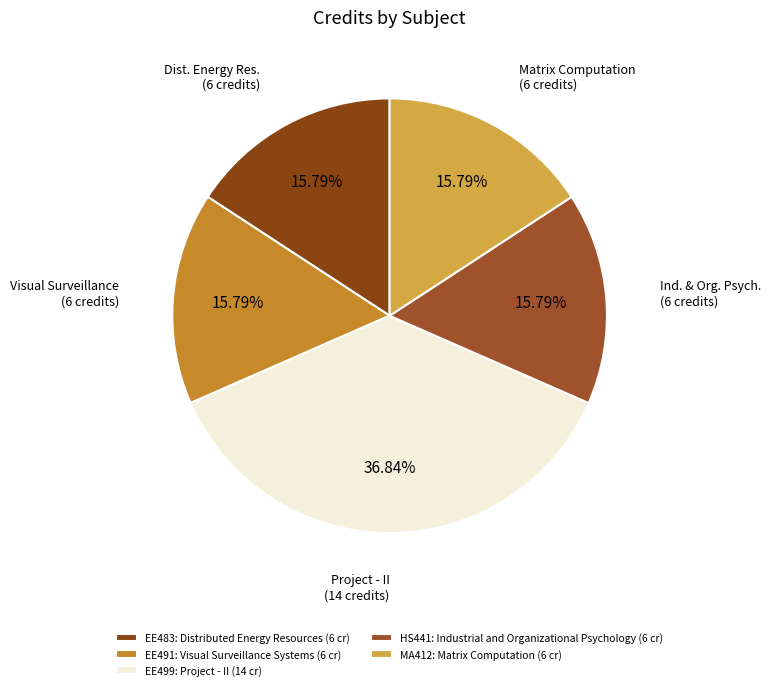

Does MA412: Matrix Computation represent more than half of the total?

No